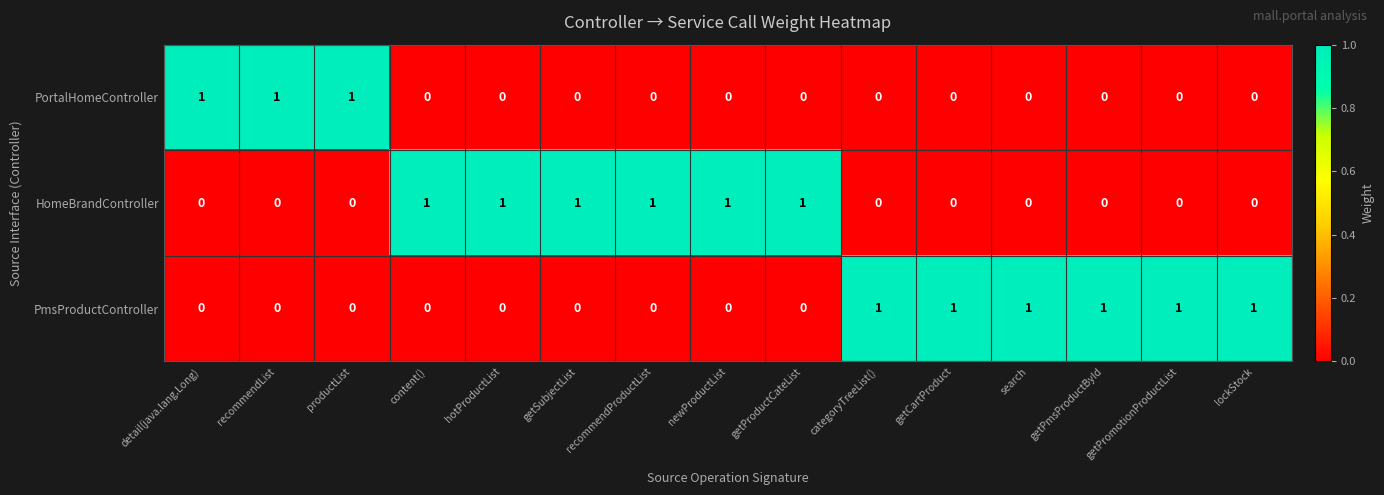

Is it true that PortalHomeController equals 1 at newProductList?

False